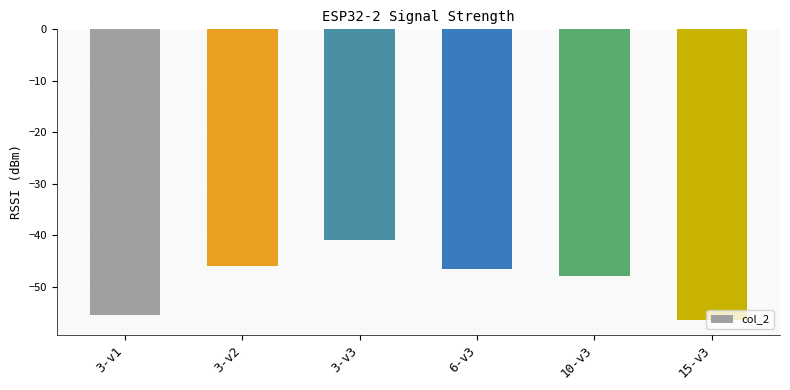

Reading left to right, what are all the values shown in this chart?

3-v1=-55.5	3-v2=-46.0	3-v3=-41.0	6-v3=-46.5	10-v3=-48.0	15-v3=-56.5